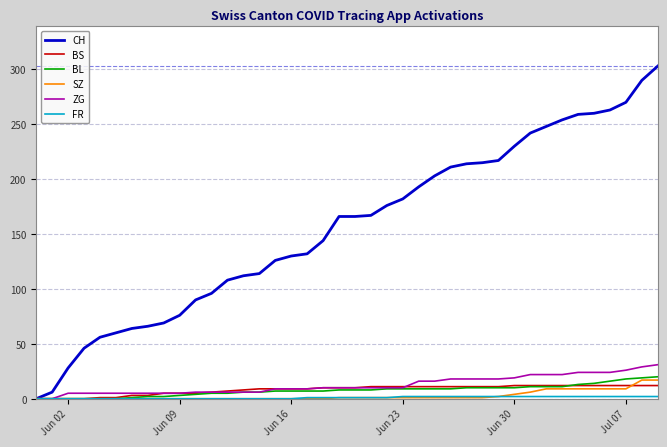

What is the maximum value for BS?

12